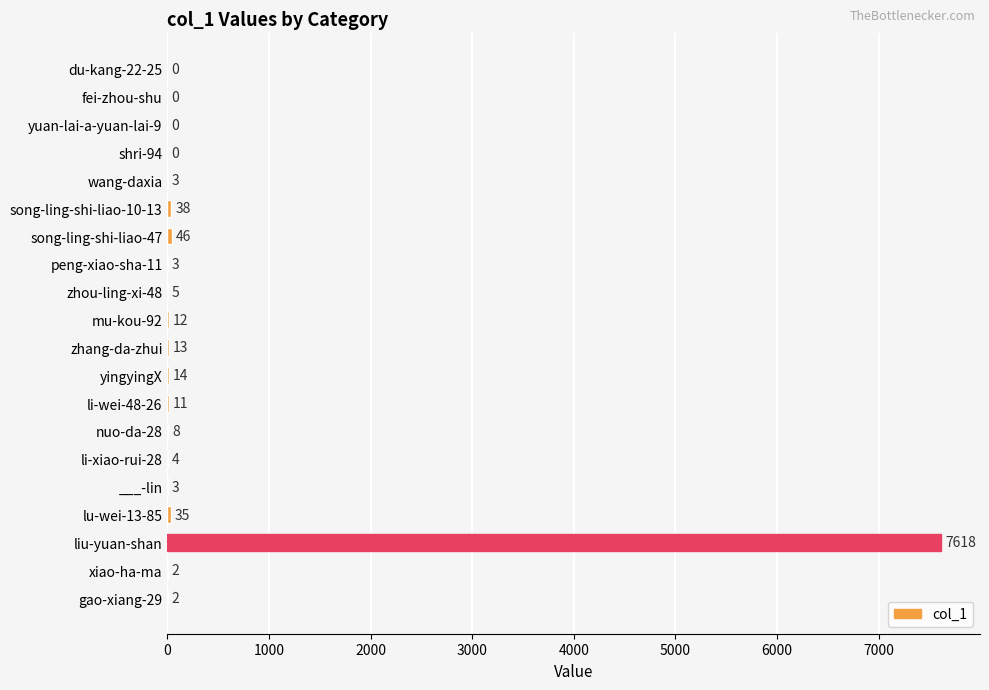

The value at gao-xiang-29 is 2. True or false?

True